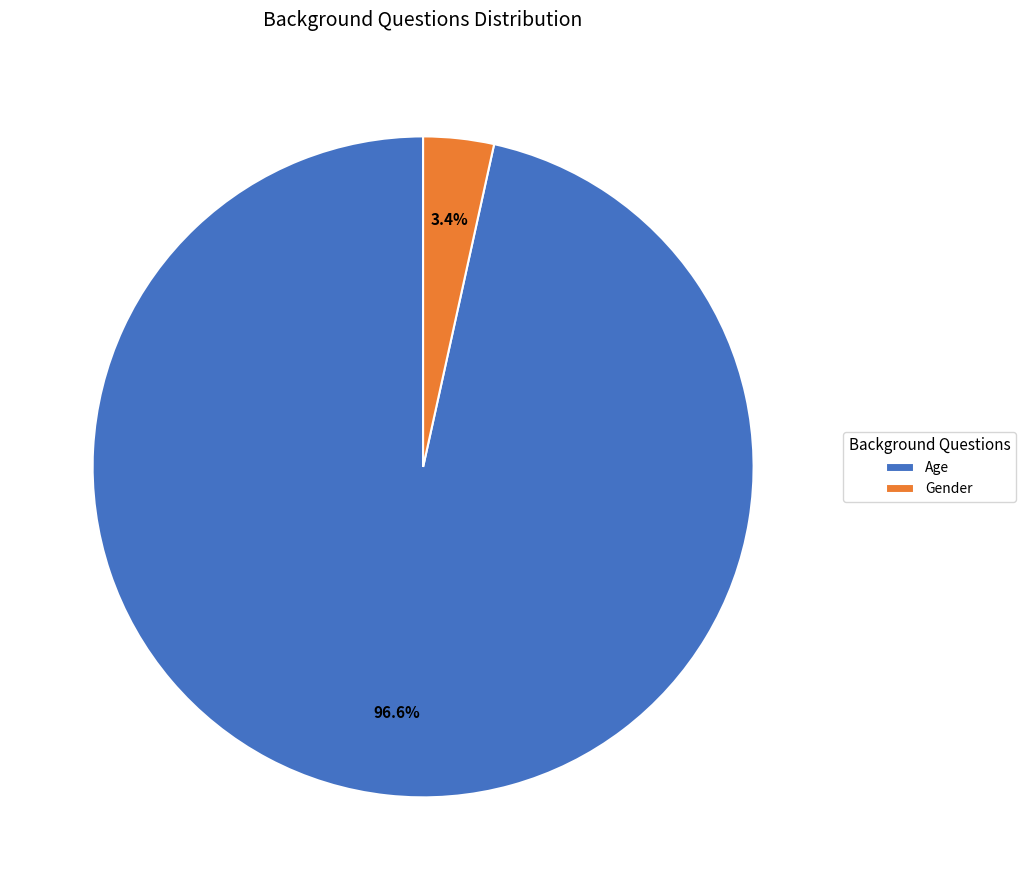

Is Gender the majority of the pie?

No